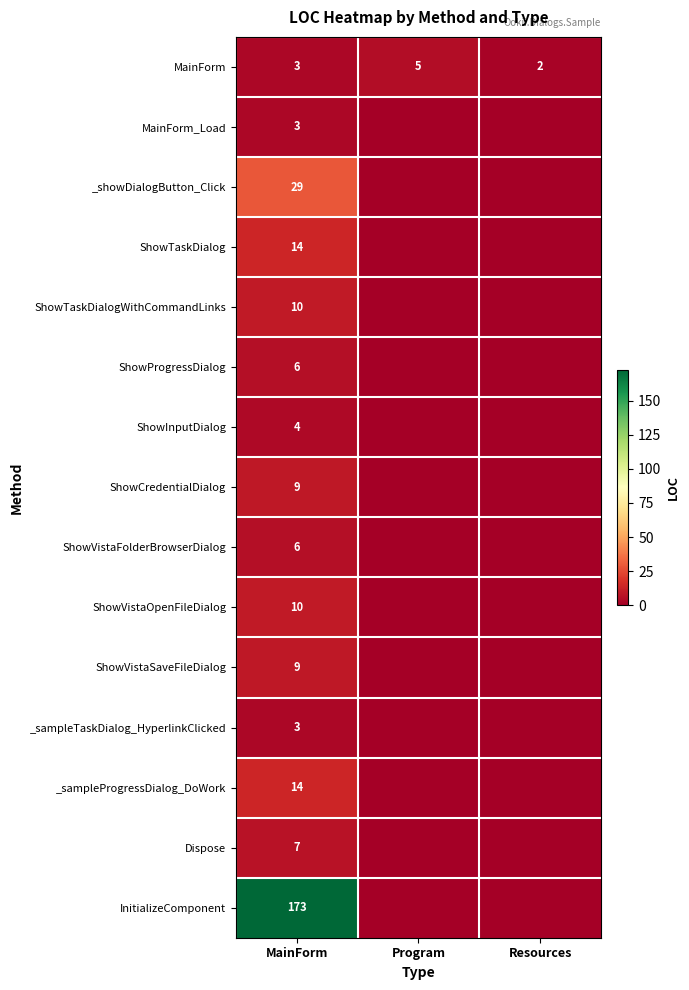

True or false: _sampleTaskDialog_HyperlinkClicked has a value of 3 at MainForm.

True